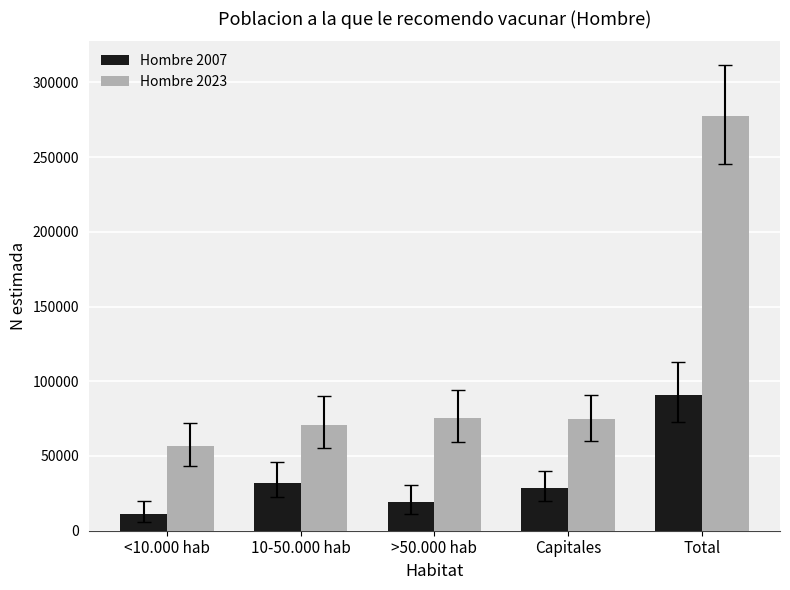

The value of Hombre 2007 at Capitales is 43507. True or false?

False